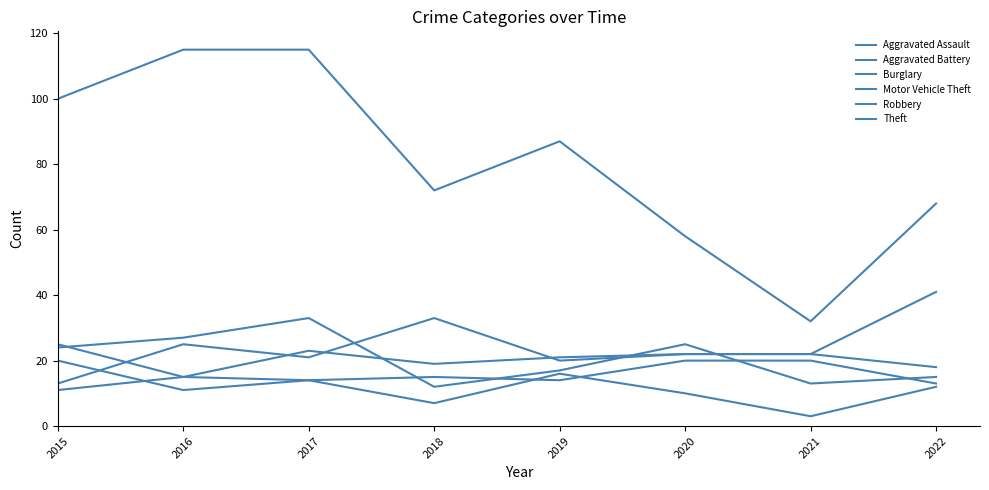

What is the value of the Aggravated Assault point at the 8th from the left?

13